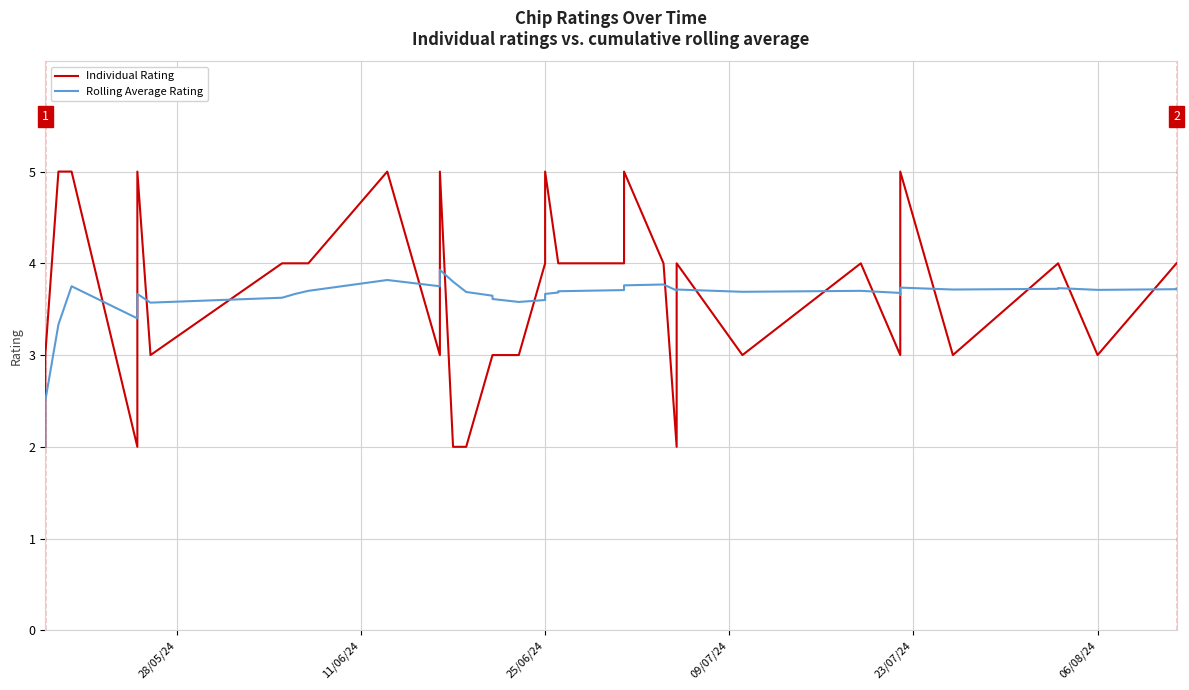

True or false: Individual Rating has a value of 3.1 at 28/05/24.

False